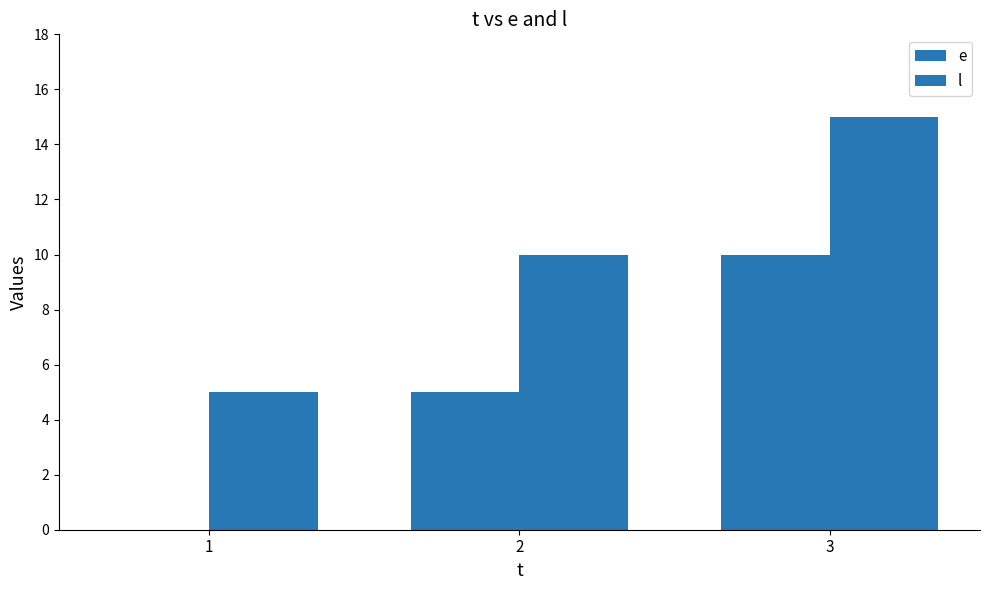

How many series are shown in this chart?

2